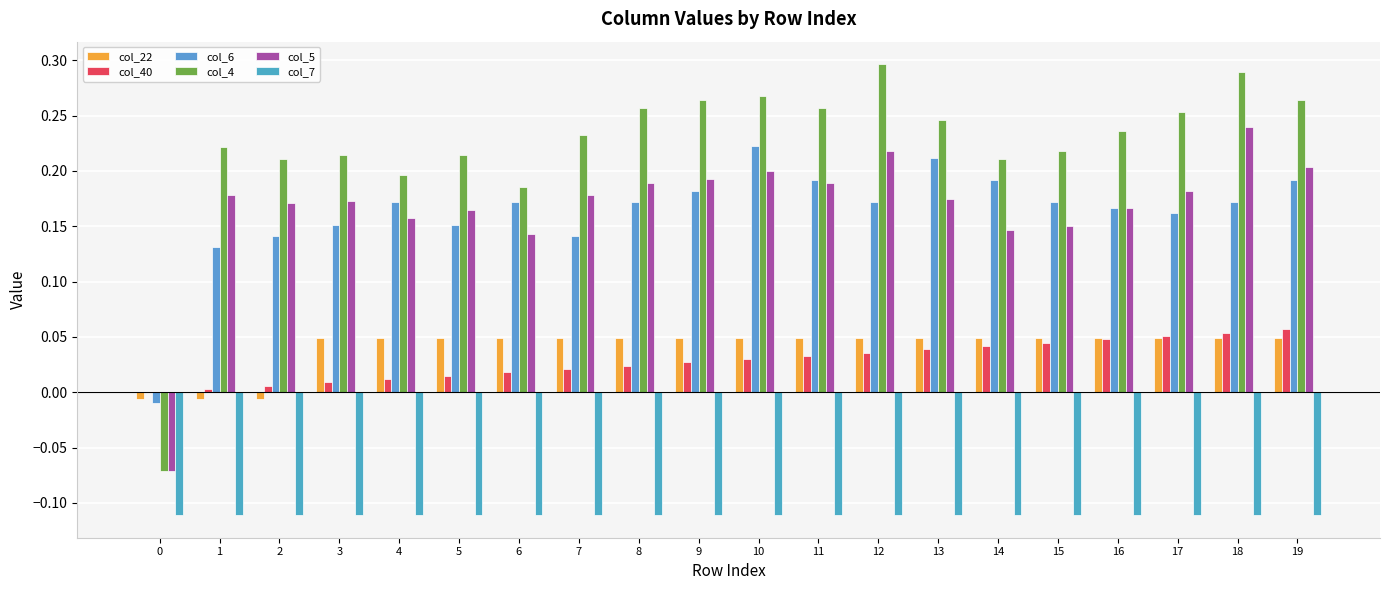

Reading left to right, extract all data points from this chart.

col_22: 0=-0.0	1=-0.0	2=-0.0	3=0.0	4=0.0	5=0.0	6=0.0	7=0.0	8=0.0	9=0.0	10=0.0	11=0.0	12=0.0	13=0.0	14=0.0	15=0.0	16=0.0	17=0.0	18=0.0	19=0.0
col_40: 0=0.0	1=0.0	2=0.0	3=0.0	4=0.0	5=0.0	6=0.0	7=0.0	8=0.0	9=0.0	10=0.0	11=0.0	12=0.0	13=0.0	14=0.0	15=0.0	16=0.0	17=0.1	18=0.1	19=0.1
col_6: 0=-0.0	1=0.1	2=0.1	3=0.2	4=0.2	5=0.2	6=0.2	7=0.1	8=0.2	9=0.2	10=0.2	11=0.2	12=0.2	13=0.2	14=0.2	15=0.2	16=0.2	17=0.2	18=0.2	19=0.2
col_4: 0=-0.1	1=0.2	2=0.2	3=0.2	4=0.2	5=0.2	6=0.2	7=0.2	8=0.3	9=0.3	10=0.3	11=0.3	12=0.3	13=0.2	14=0.2	15=0.2	16=0.2	17=0.3	18=0.3	19=0.3
col_5: 0=-0.1	1=0.2	2=0.2	3=0.2	4=0.2	5=0.2	6=0.1	7=0.2	8=0.2	9=0.2	10=0.2	11=0.2	12=0.2	13=0.2	14=0.1	15=0.1	16=0.2	17=0.2	18=0.2	19=0.2
col_7: 0=-0.1	1=-0.1	2=-0.1	3=-0.1	4=-0.1	5=-0.1	6=-0.1	7=-0.1	8=-0.1	9=-0.1	10=-0.1	11=-0.1	12=-0.1	13=-0.1	14=-0.1	15=-0.1	16=-0.1	17=-0.1	18=-0.1	19=-0.1